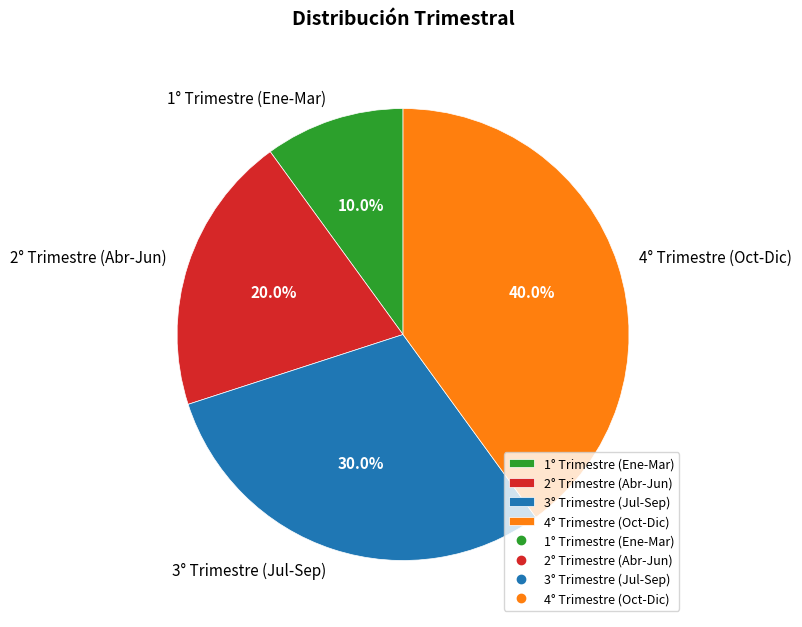

Rank the categories by value from lowest to highest.

1° Trimestre (Ene-Mar), 2° Trimestre (Abr-Jun), 3° Trimestre (Jul-Sep), 4° Trimestre (Oct-Dic)